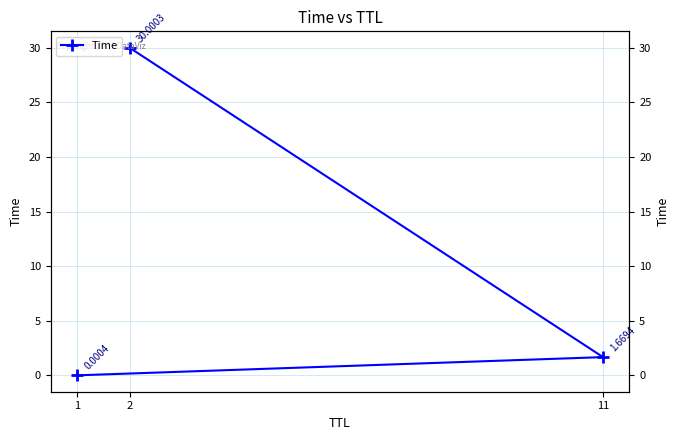

Rank the categories by value from lowest to highest.

1, 11, 2